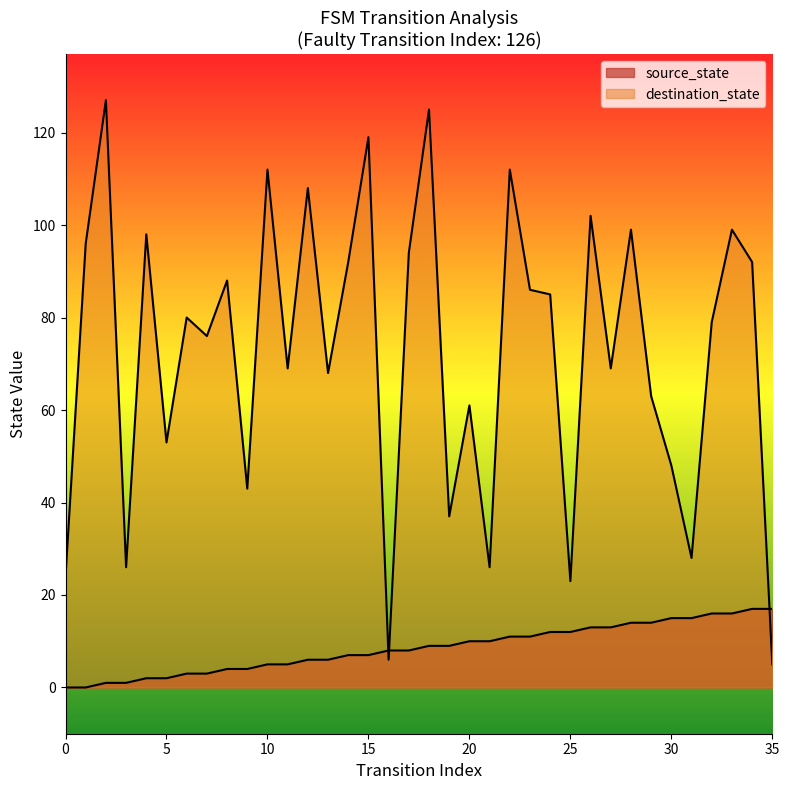

What is the approximate value of destination_state at 11, to the nearest 10?

70